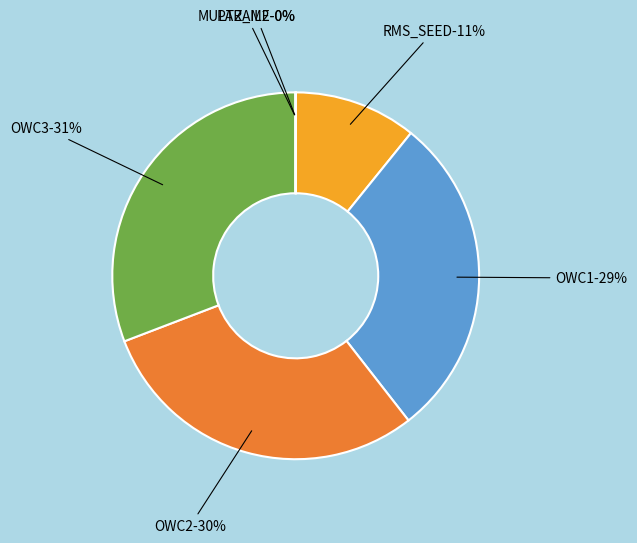

What percentage is NOT represented by OWC3?

69.2%